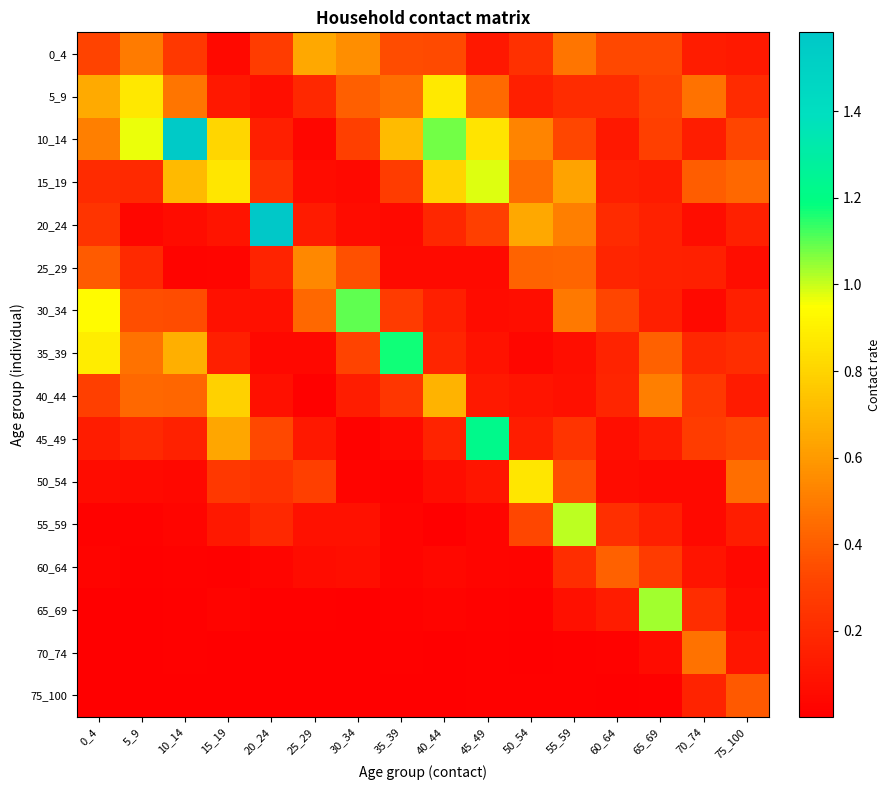

Reading left to right, extract all data points from this chart.

0_4: 0_4=0.3	5_9=0.5	10_14=0.3	15_19=0.0	20_24=0.3	25_29=0.6	30_34=0.6	35_39=0.3	40_44=0.3	45_49=0.1	50_54=0.2	55_59=0.5	60_64=0.3	65_69=0.3	70_74=0.1	75_100=0.1
5_9: 0_4=0.7	5_9=0.9	10_14=0.5	15_19=0.1	20_24=0.1	25_29=0.2	30_34=0.4	35_39=0.5	40_44=0.9	45_49=0.4	50_54=0.1	55_59=0.2	60_64=0.2	65_69=0.3	70_74=0.5	75_100=0.2
10_14: 0_4=0.5	5_9=1.0	10_14=1.6	15_19=0.8	20_24=0.1	25_29=0.0	30_34=0.3	35_39=0.7	40_44=1.1	45_49=0.9	50_54=0.5	55_59=0.3	60_64=0.1	65_69=0.3	70_74=0.1	75_100=0.3
15_19: 0_4=0.2	5_9=0.2	10_14=0.7	15_19=0.9	20_24=0.2	25_29=0.1	30_34=0.0	35_39=0.3	40_44=0.8	45_49=1.0	50_54=0.5	55_59=0.6	60_64=0.1	65_69=0.1	70_74=0.4	75_100=0.4
20_24: 0_4=0.2	5_9=0.0	10_14=0.1	15_19=0.1	20_24=1.6	25_29=0.1	30_34=0.1	35_39=0.0	40_44=0.2	45_49=0.3	50_54=0.6	55_59=0.5	60_64=0.2	65_69=0.2	70_74=0.1	75_100=0.2
25_29: 0_4=0.4	5_9=0.2	10_14=0.0	15_19=0.0	20_24=0.2	25_29=0.5	30_34=0.4	35_39=0.1	40_44=0.1	45_49=0.1	50_54=0.4	55_59=0.4	60_64=0.2	65_69=0.2	70_74=0.2	75_100=0.1
30_34: 0_4=0.9	5_9=0.4	10_14=0.3	15_19=0.1	20_24=0.1	25_29=0.4	30_34=1.1	35_39=0.3	40_44=0.1	45_49=0.1	50_54=0.1	55_59=0.5	60_64=0.3	65_69=0.1	70_74=0.1	75_100=0.1
35_39: 0_4=0.9	5_9=0.5	10_14=0.7	15_19=0.1	20_24=0.0	25_29=0.0	30_34=0.3	35_39=1.2	40_44=0.2	45_49=0.1	50_54=0.0	55_59=0.1	60_64=0.2	65_69=0.4	70_74=0.2	75_100=0.2
40_44: 0_4=0.3	5_9=0.4	10_14=0.4	15_19=0.8	20_24=0.1	25_29=0.0	30_34=0.1	35_39=0.3	40_44=0.7	45_49=0.1	50_54=0.1	55_59=0.1	60_64=0.2	65_69=0.5	70_74=0.3	75_100=0.1
45_49: 0_4=0.1	5_9=0.2	10_14=0.2	15_19=0.6	20_24=0.3	25_29=0.1	30_34=0.0	35_39=0.0	40_44=0.2	45_49=1.2	50_54=0.1	55_59=0.2	60_64=0.1	65_69=0.1	70_74=0.3	75_100=0.3
50_54: 0_4=0.1	5_9=0.1	10_14=0.0	15_19=0.3	20_24=0.2	25_29=0.3	30_34=0.0	35_39=0.0	40_44=0.1	45_49=0.1	50_54=0.9	55_59=0.3	60_64=0.1	65_69=0.0	70_74=0.0	75_100=0.5
55_59: 0_4=0.0	5_9=0.0	10_14=0.0	15_19=0.1	20_24=0.2	25_29=0.1	30_34=0.1	35_39=0.0	40_44=0.0	45_49=0.0	50_54=0.3	55_59=1.0	60_64=0.2	65_69=0.1	70_74=0.1	75_100=0.1
60_64: 0_4=0.0	5_9=0.0	10_14=0.0	15_19=0.0	20_24=0.0	25_29=0.1	30_34=0.1	35_39=0.0	40_44=0.0	45_49=0.0	50_54=0.0	55_59=0.2	60_64=0.4	65_69=0.3	70_74=0.1	75_100=0.0
65_69: 0_4=0.0	5_9=0.0	10_14=0.0	15_19=0.0	20_24=0.0	25_29=0.0	30_34=0.0	35_39=0.0	40_44=0.0	45_49=0.0	50_54=0.0	55_59=0.1	60_64=0.1	65_69=1.0	70_74=0.2	75_100=0.1
70_74: 0_4=0.0	5_9=0.0	10_14=0.0	15_19=0.0	20_24=0.0	25_29=0.0	30_34=0.0	35_39=0.0	40_44=0.0	45_49=0.0	50_54=0.0	55_59=0.0	60_64=0.0	65_69=0.1	70_74=0.5	75_100=0.1
75_100: 0_4=0.0	5_9=0.0	10_14=0.0	15_19=0.0	20_24=0.0	25_29=0.0	30_34=0.0	35_39=0.0	40_44=0.0	45_49=0.0	50_54=0.0	55_59=0.0	60_64=0.0	65_69=0.0	70_74=0.2	75_100=0.4